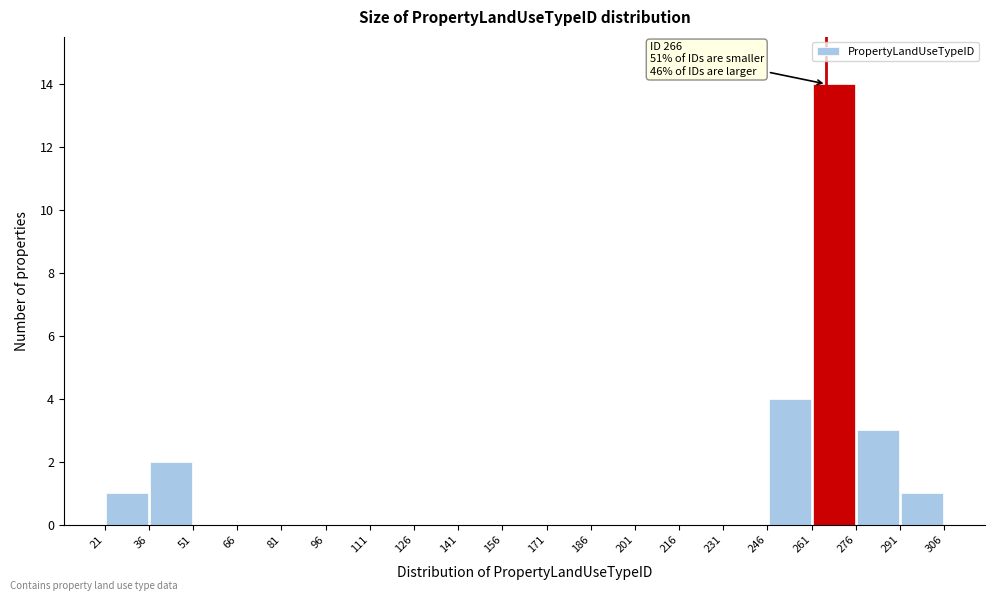

Which range on the x-axis has the tallest bar?

261 to 276